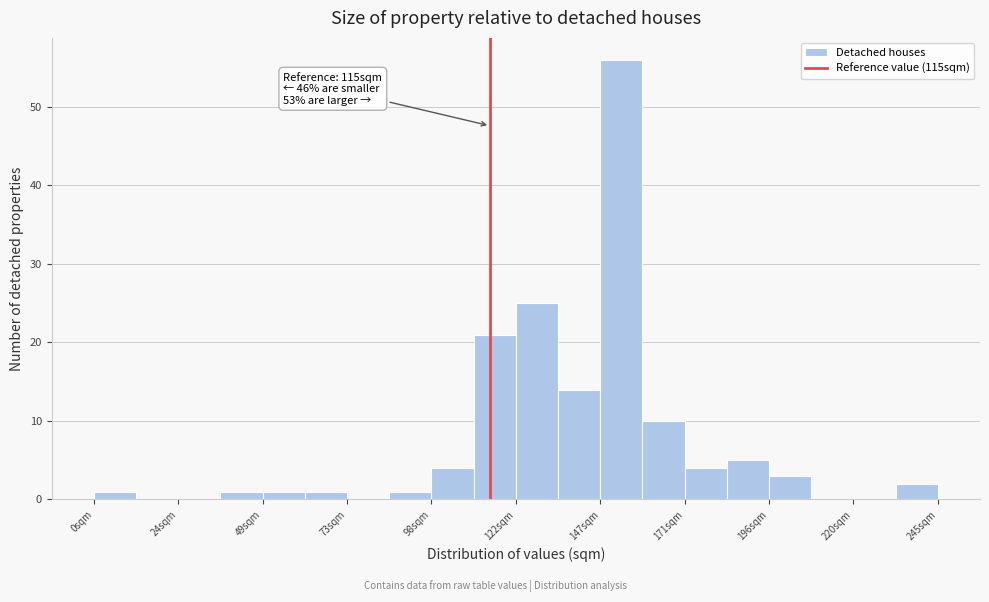

Around what value on the x-axis is the tallest bar? Give the approximate position of its centre, as read against the axis.

155